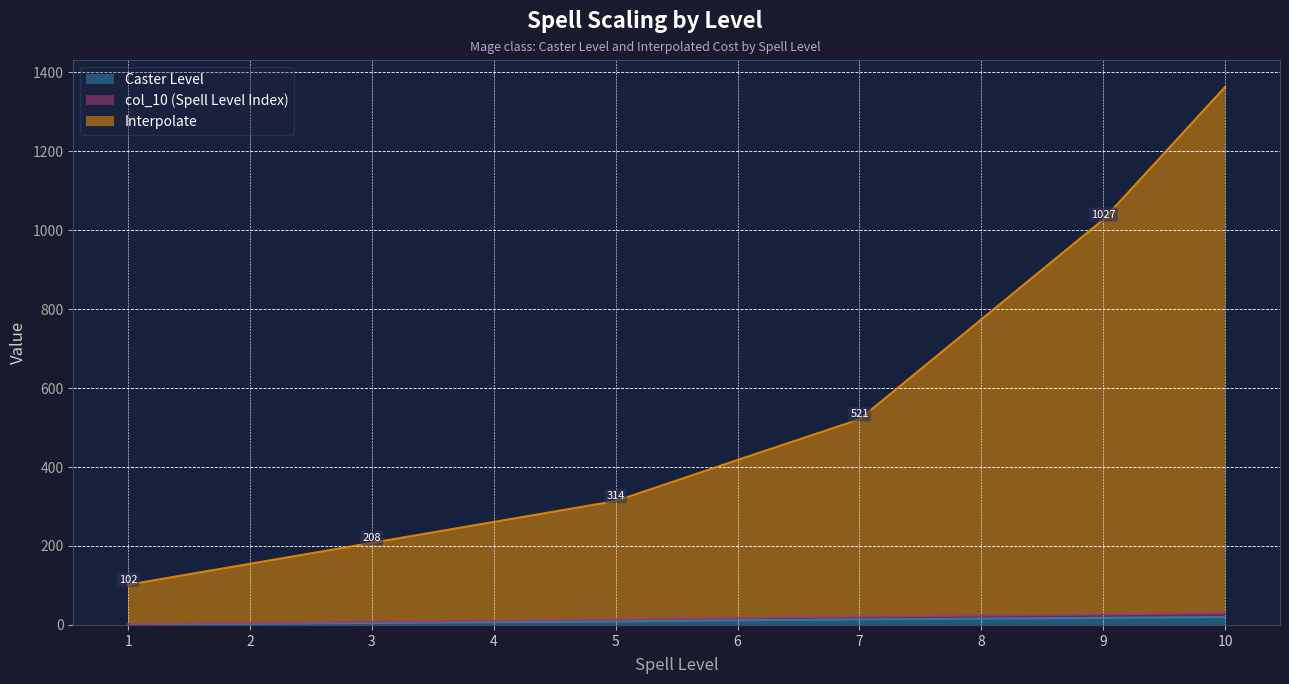

True or false: col_10 (Spell Level Index) and Caster Level intersect in this chart.

False